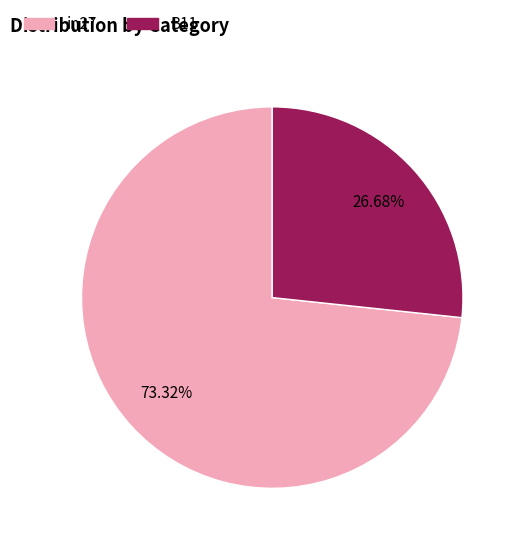

Does any single category account for the majority?

Yes